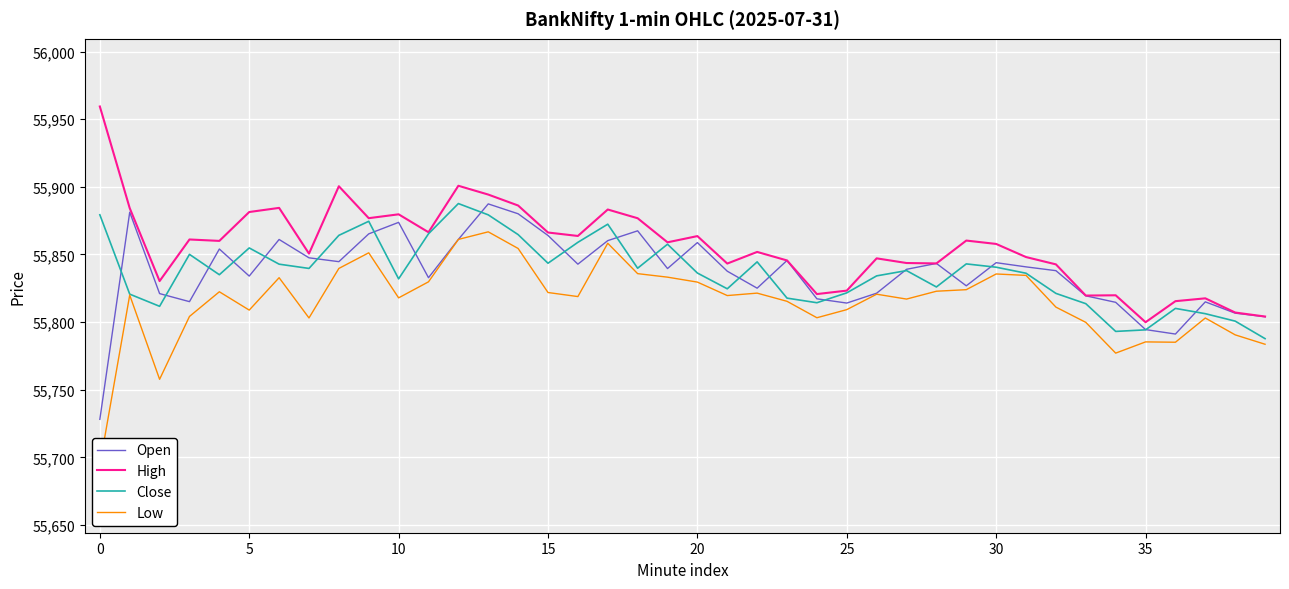

True or false: High and Open intersect in this chart.

False